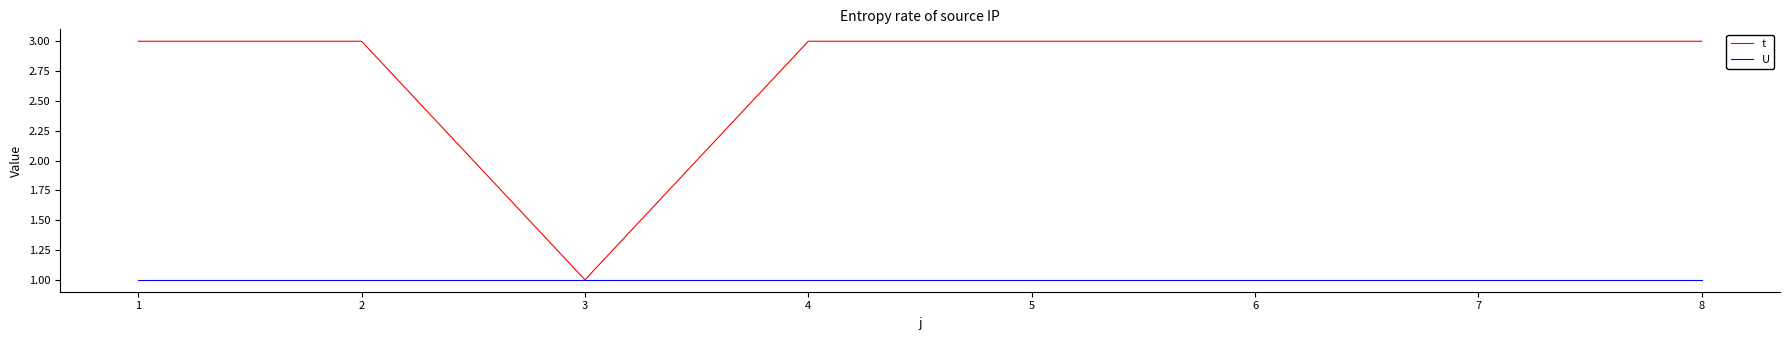

What is the difference between the maximum and minimum values in the t series?

2